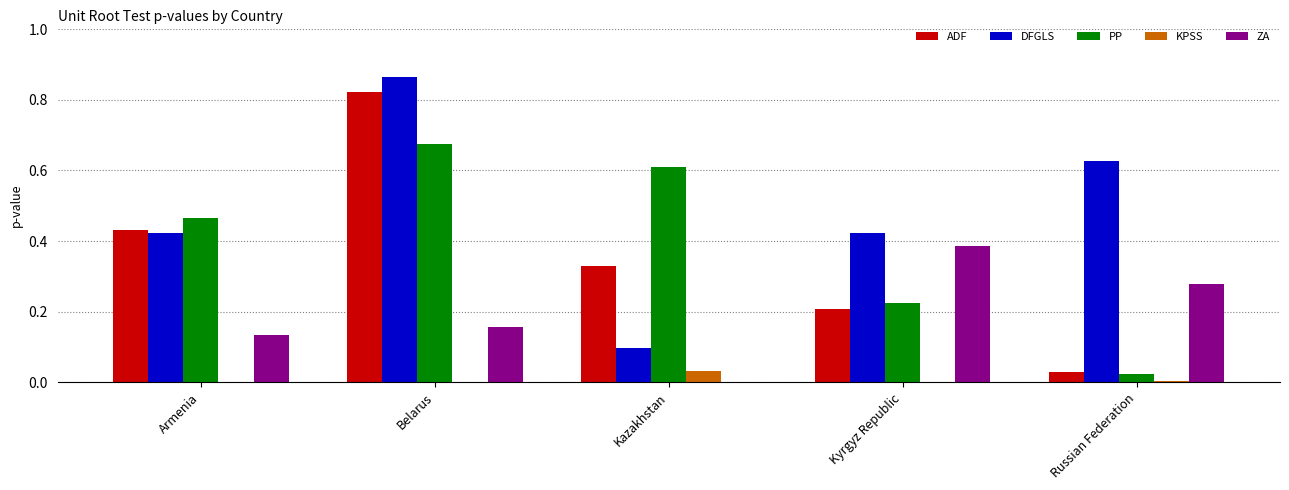

Which category has the highest value in the DFGLS series?

Belarus